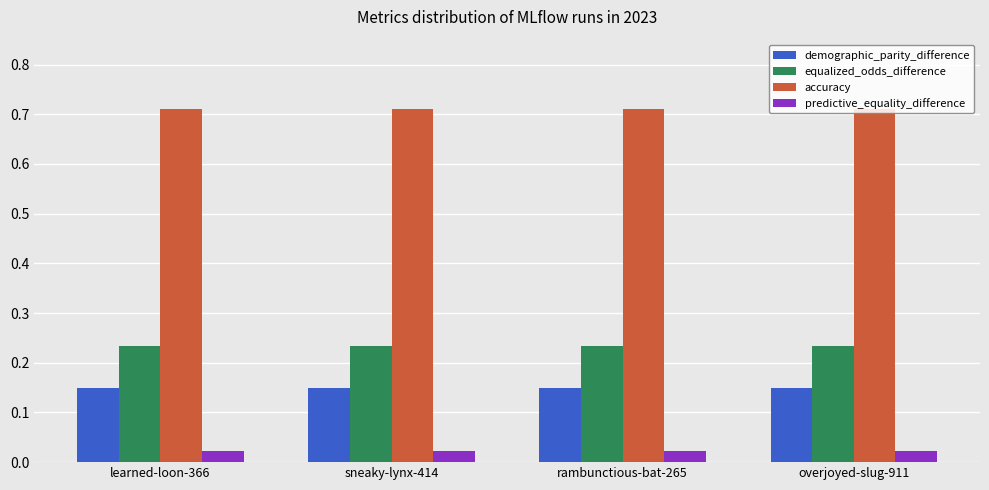

How many bars are there in each group?

4